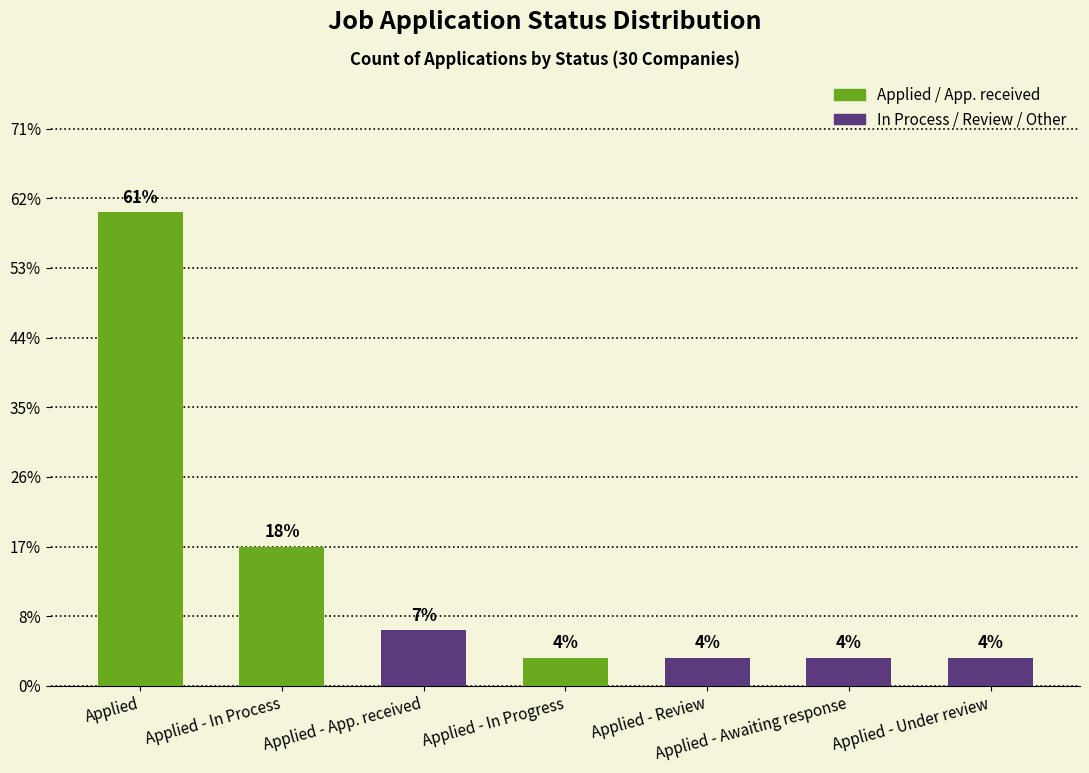

What is the label of the 6th bar from the left?

Applied - Awaiting response